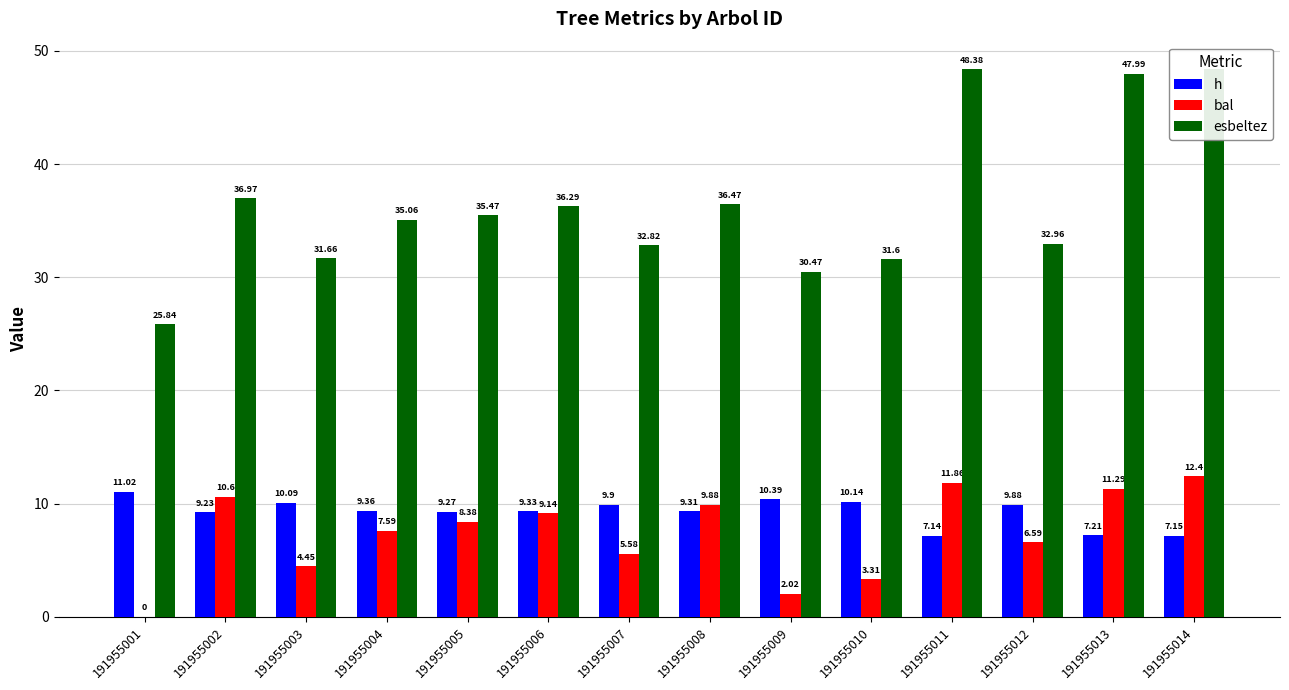

The value of esbeltez at 191955004 is 8.6. True or false?

False